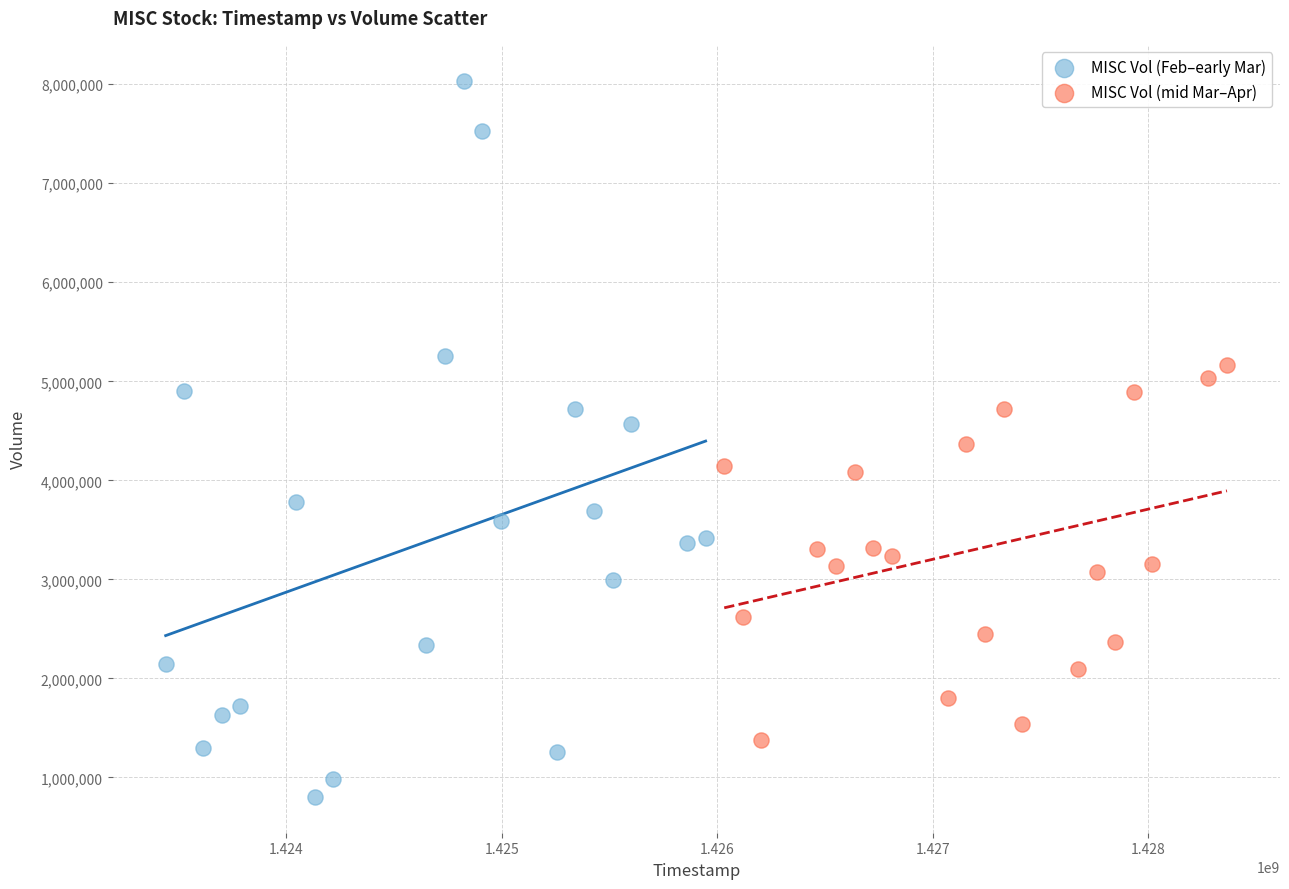

Which series contains the highest Y value?

MISC Vol (Feb–early Mar)